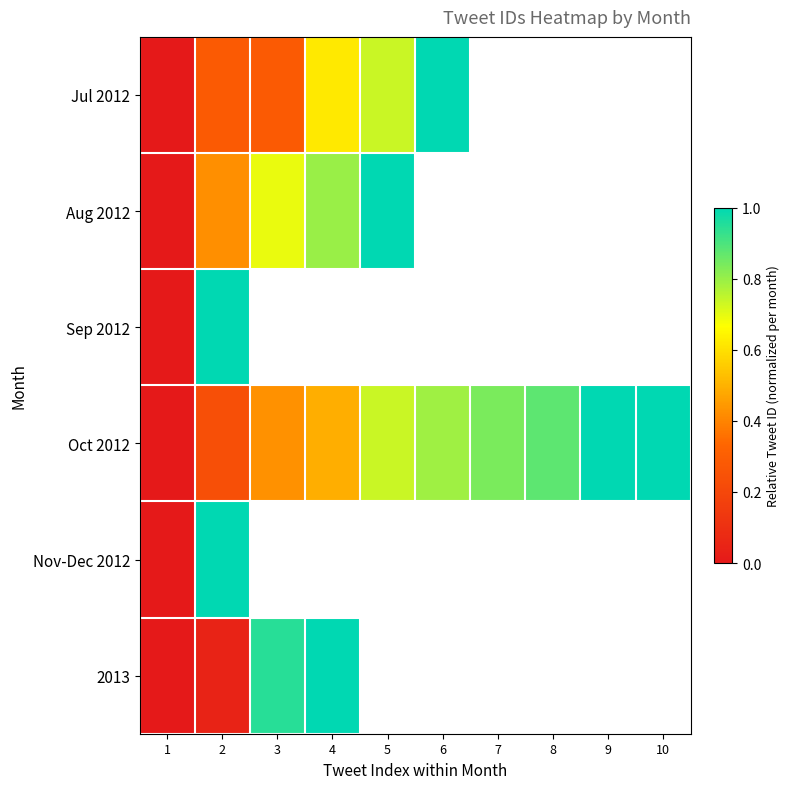

Where is Aug 2012 nearest to the value 0?

1